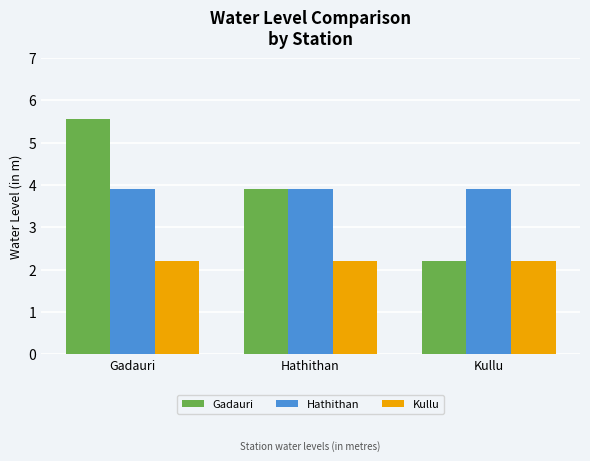

Which series changed the most between Hathithan and Kullu?

Gadauri